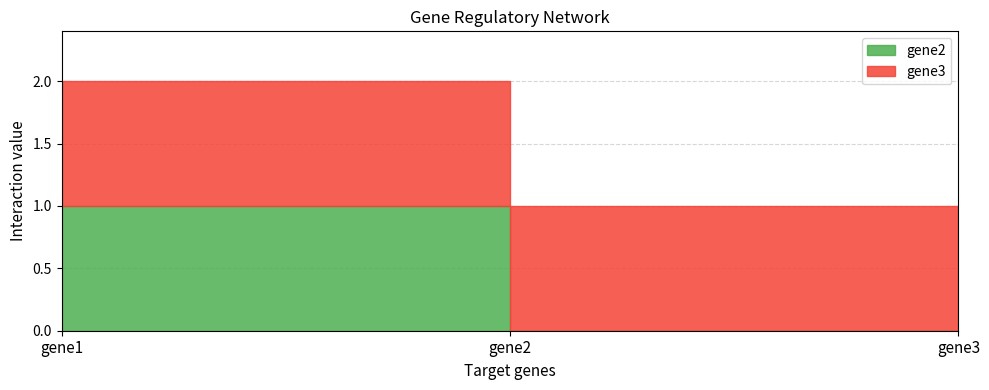

How many series are shown in this chart?

2